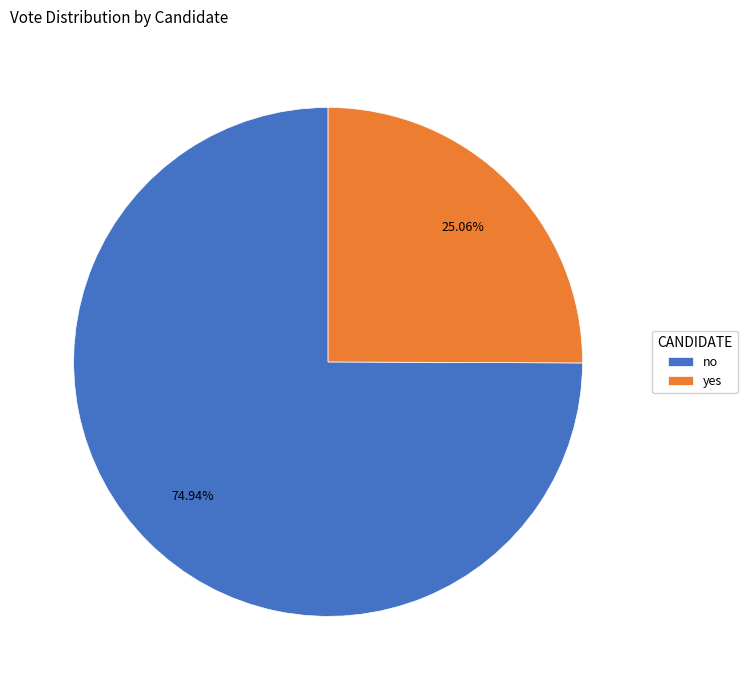

Combined, what portion of the pie is no and yes?

100.0%